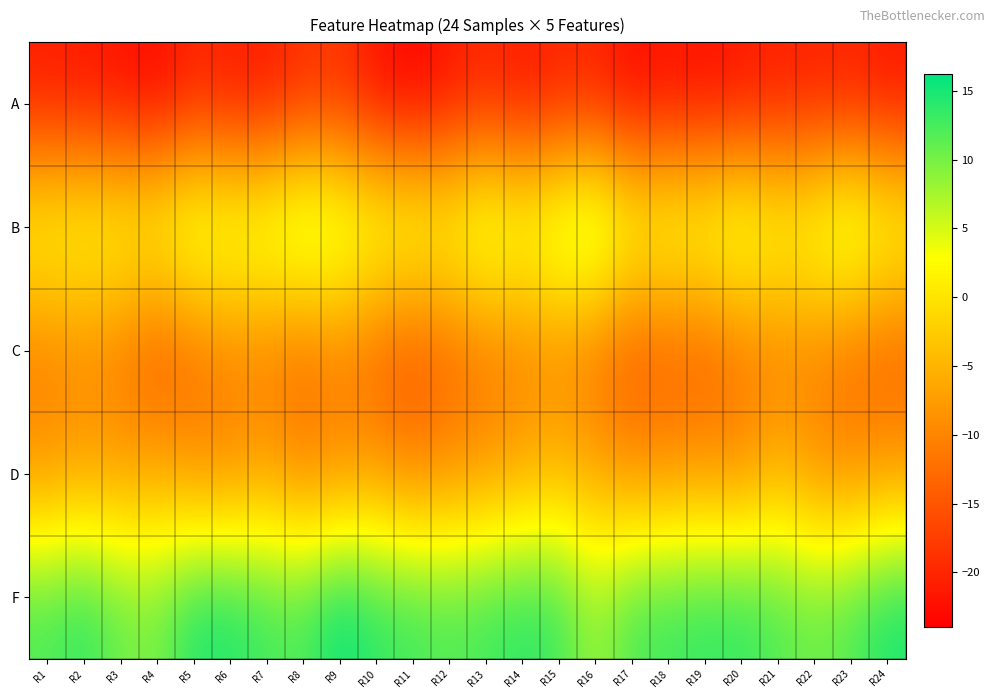

Which series has the largest total across all categories?

F